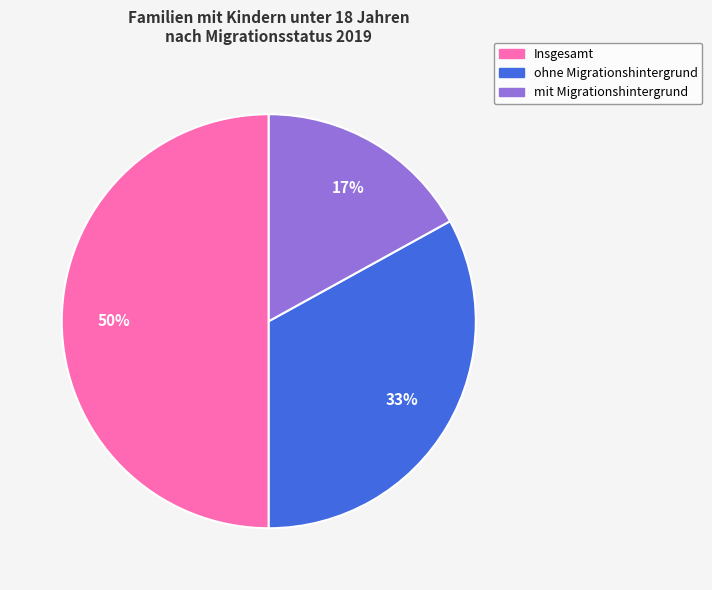

How many segments does this pie chart have?

3